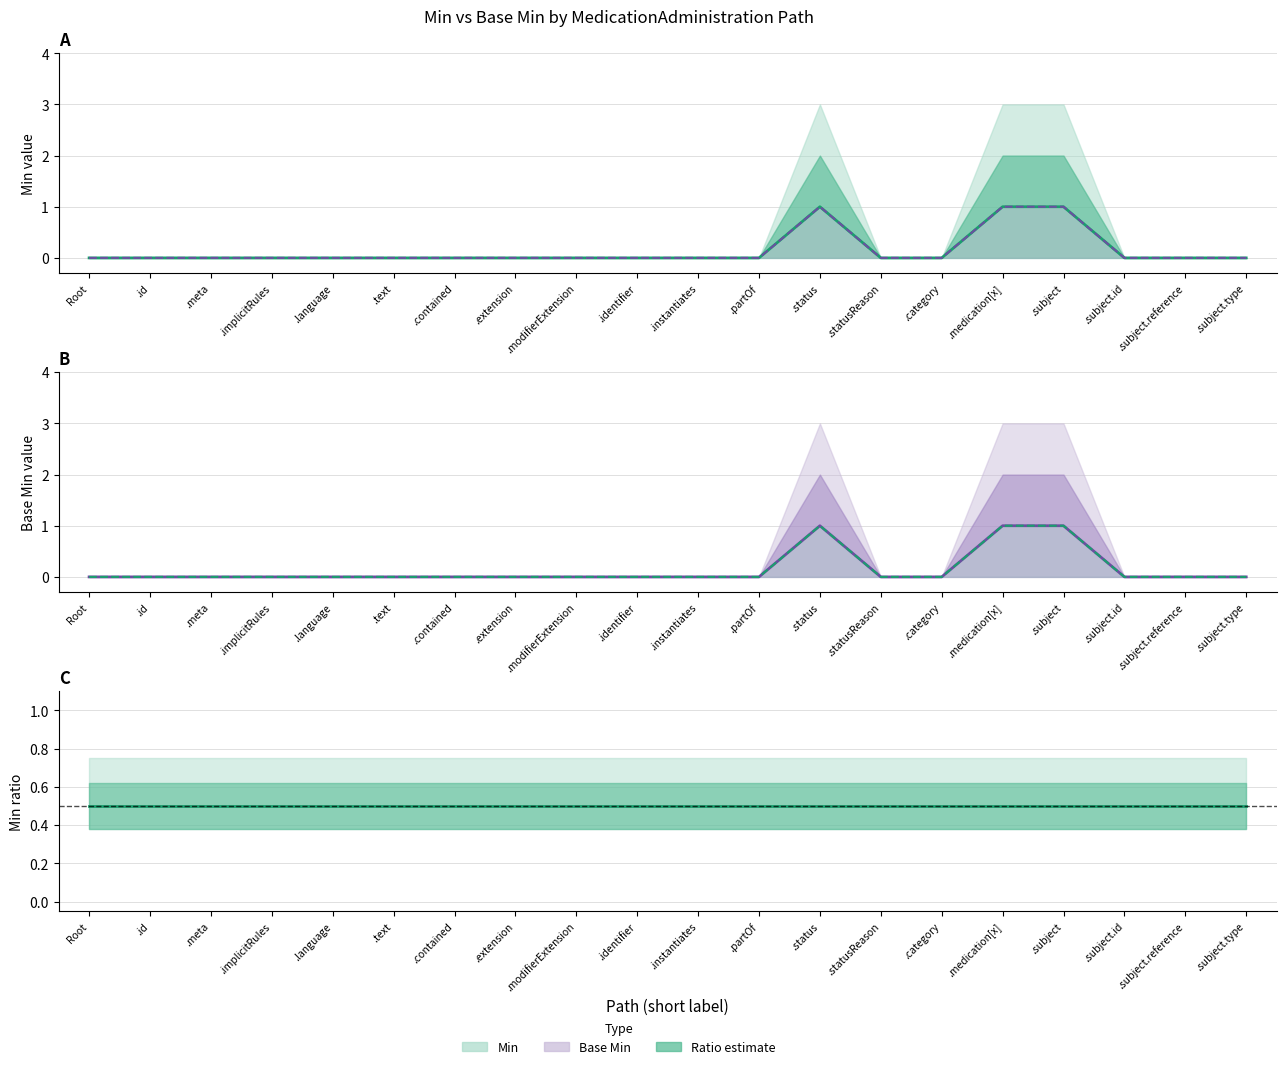

What is the minimum value for Min / (Min+Base Min)?

0.5